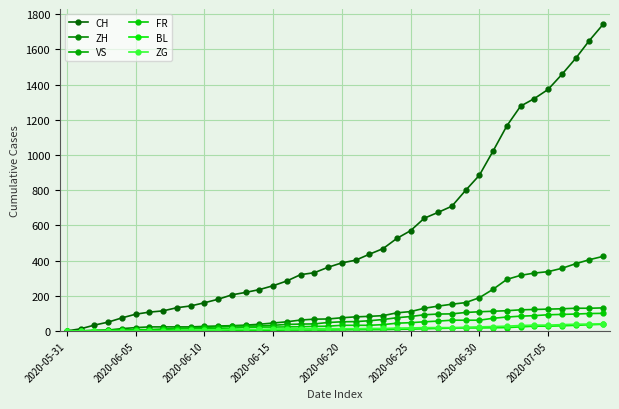

At which label does VS first exceed 52?

21